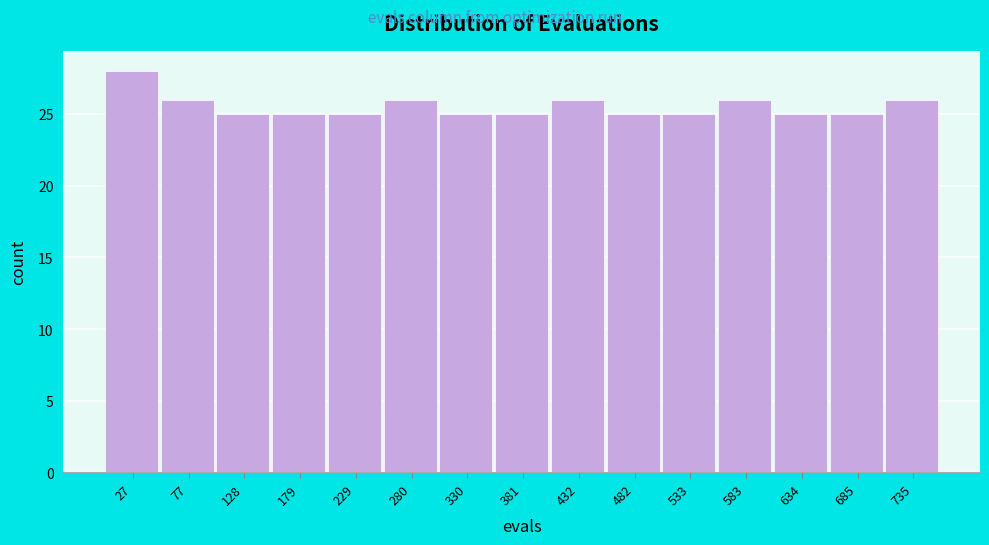

Which range on the x-axis has the tallest bar?

0 to 50